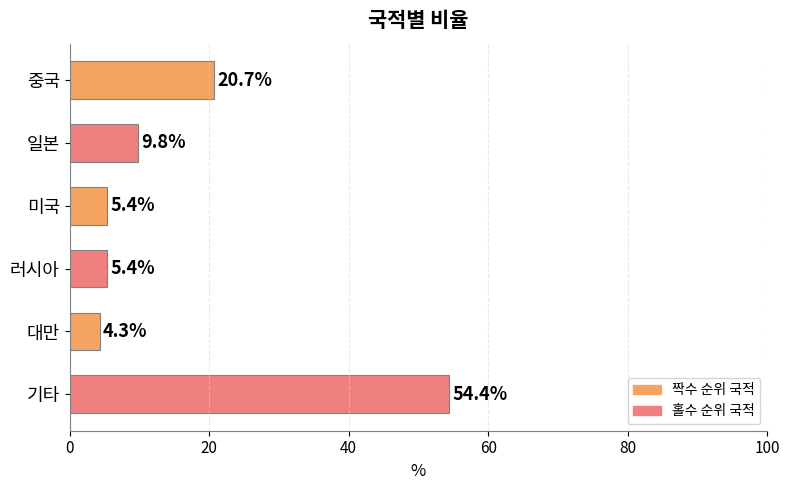

The value at 일본 is 9.8. True or false?

True